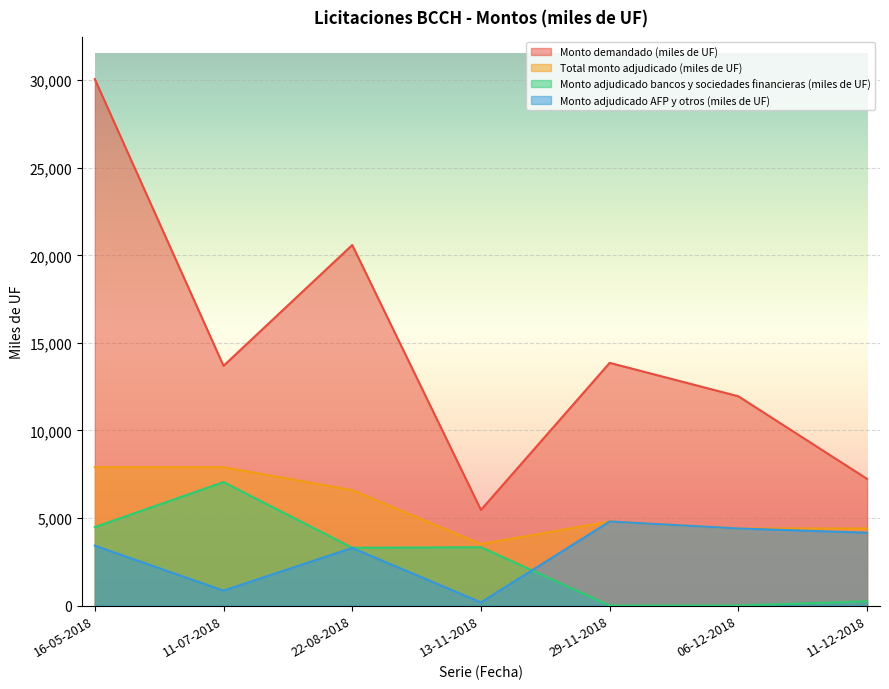

What are all the series names shown in the legend?

Monto demandado (miles de UF), Total monto adjudicado (miles de UF), Monto adjudicado bancos y sociedades financieras (miles de UF), Monto adjudicado AFP y otros (miles de UF)